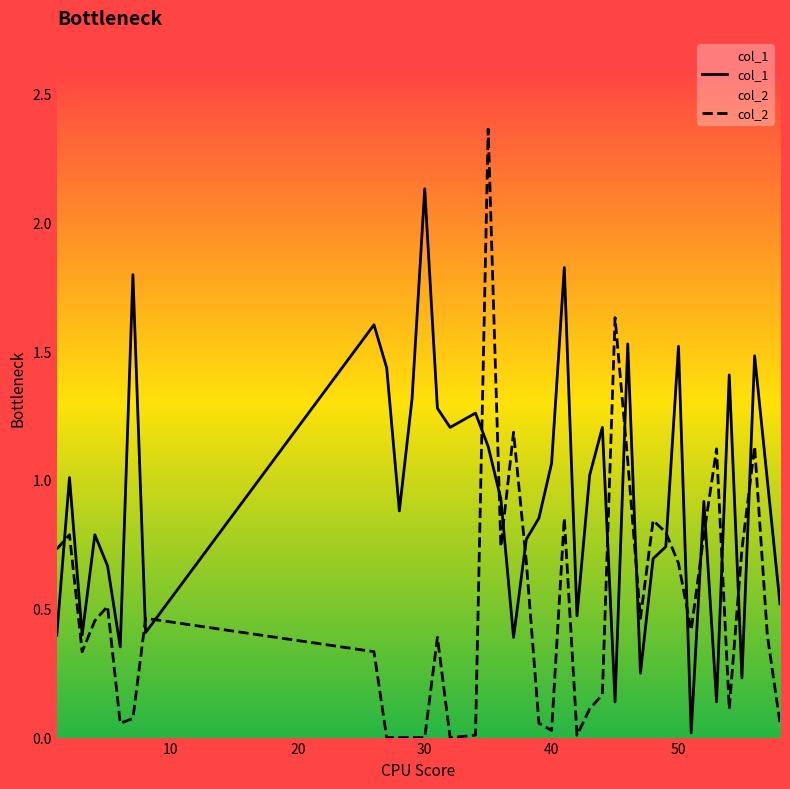

Which series has the largest range (max minus min)?

col_2